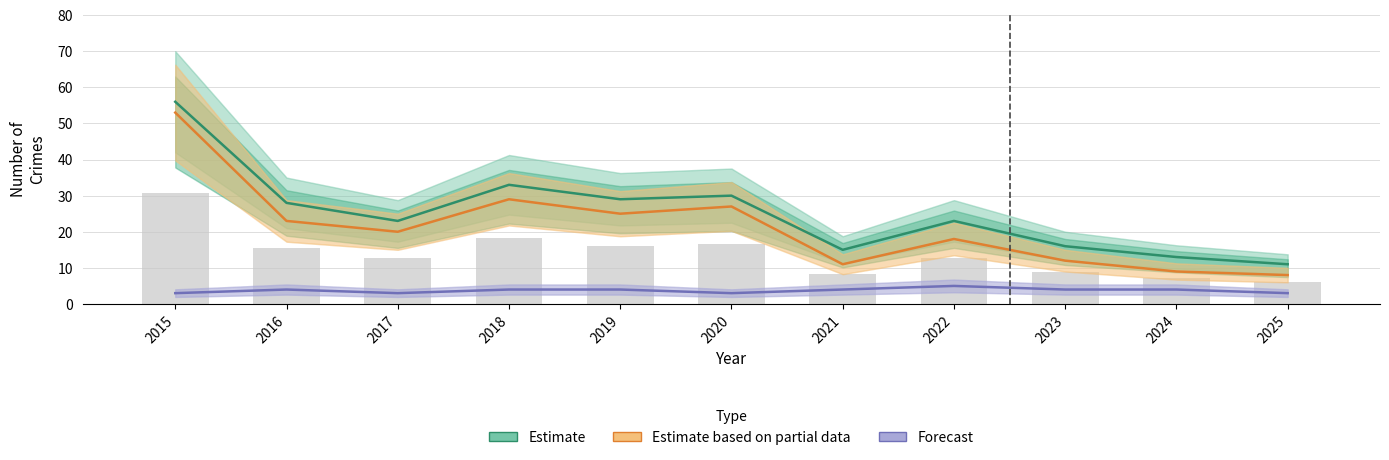

What is the minimum value shown in the chart?

3